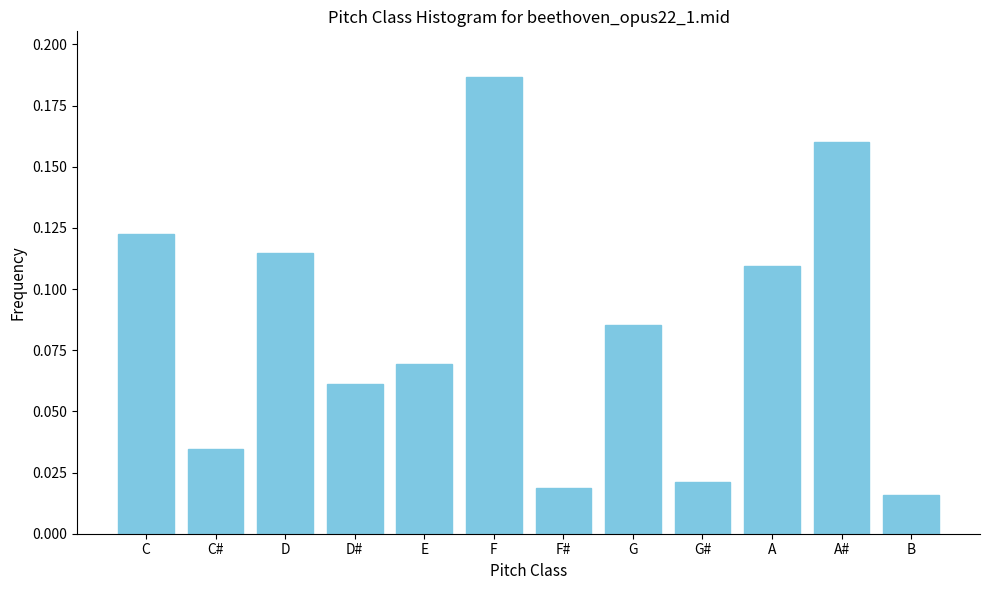

What position from the right is E?

8